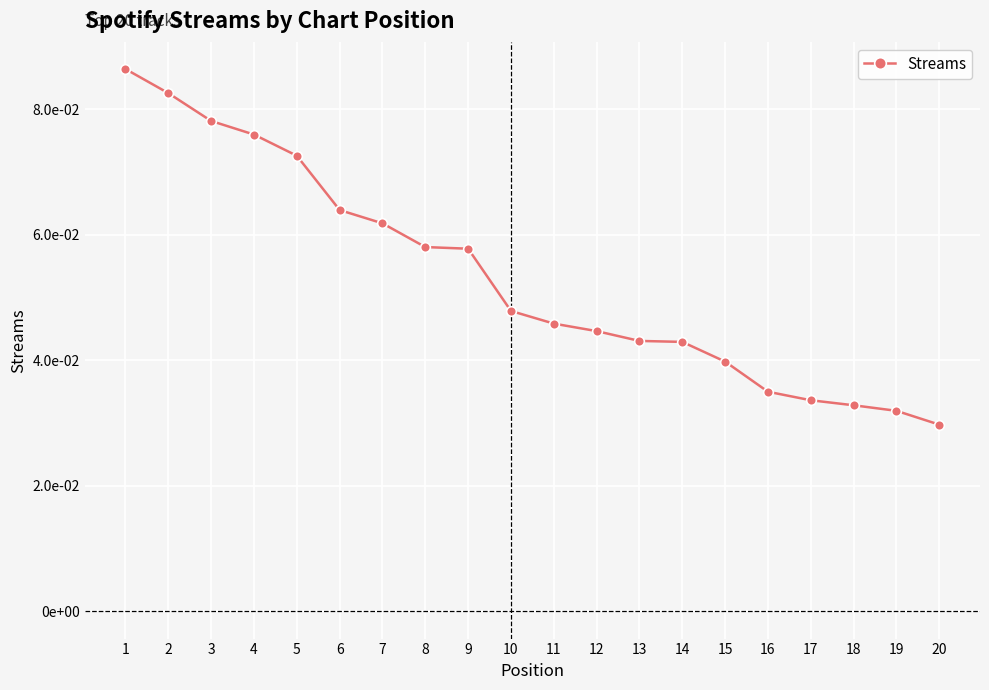

What is the smallest value displayed?

29743